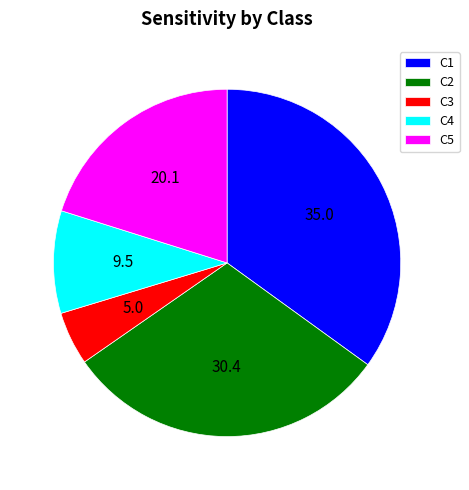

How many segments does this pie chart have?

5